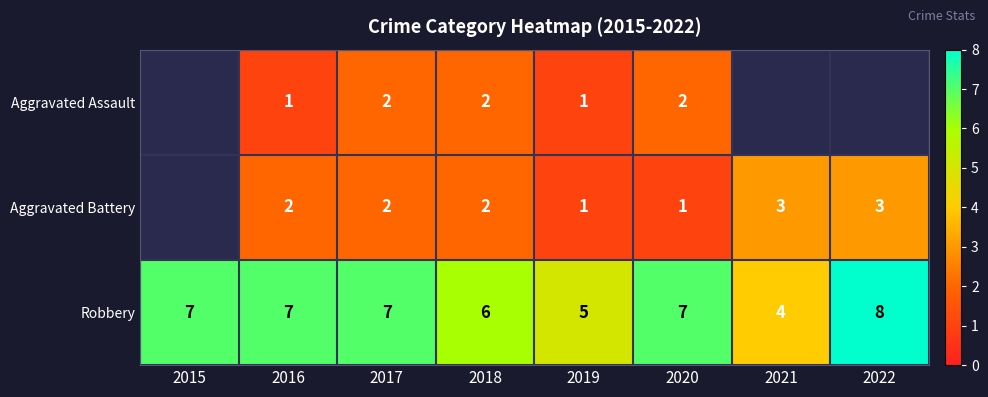

Which category has the highest value across all series?

2022